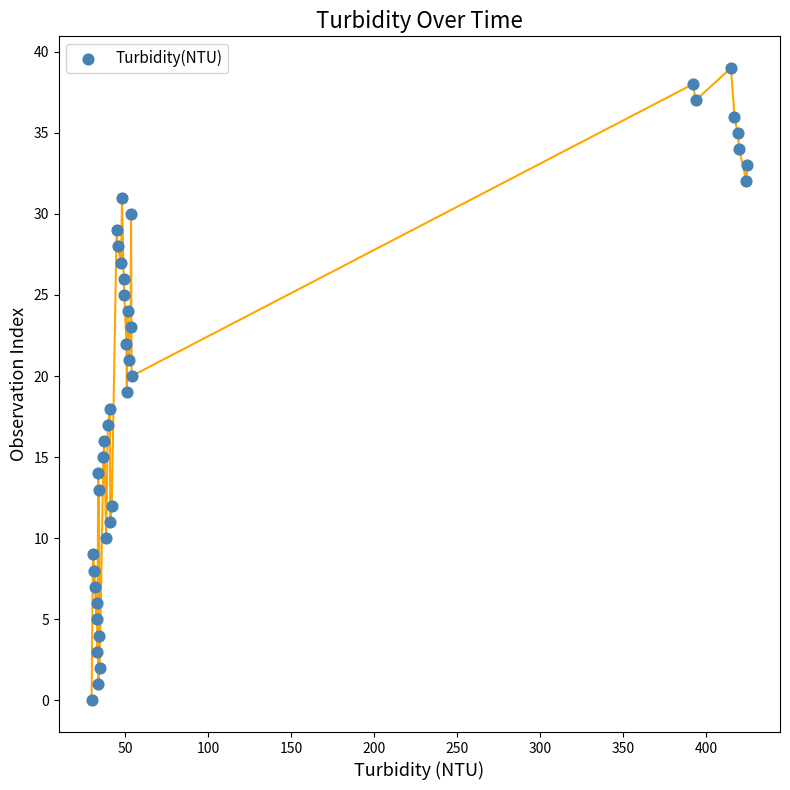

What is the range of Y values (max minus min)?

39